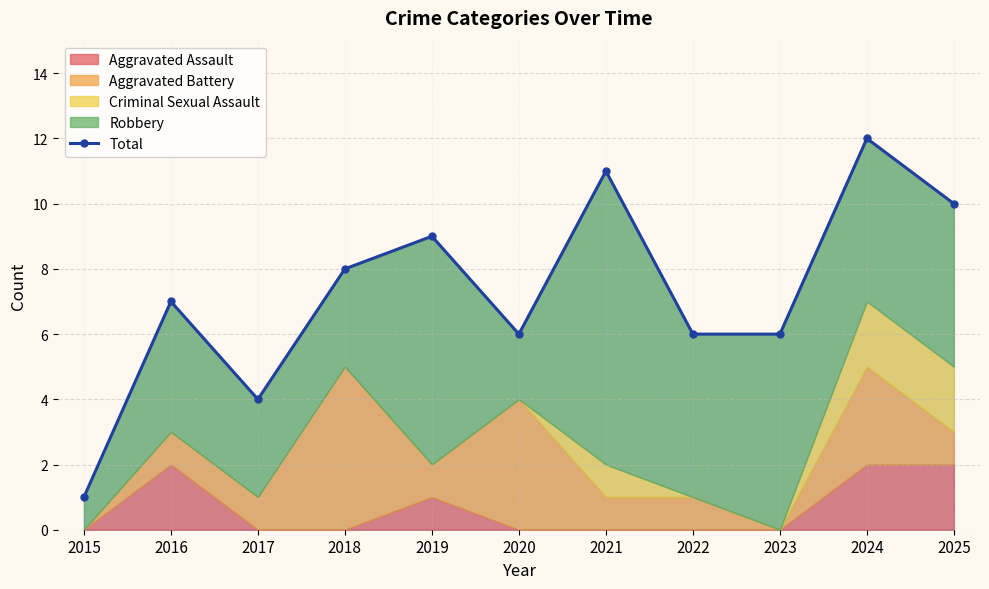

Rank the categories by value from highest to lowest.

2024, 2021, 2025, 2019, 2018, 2016, 2020, 2022, 2023, 2017, 2015